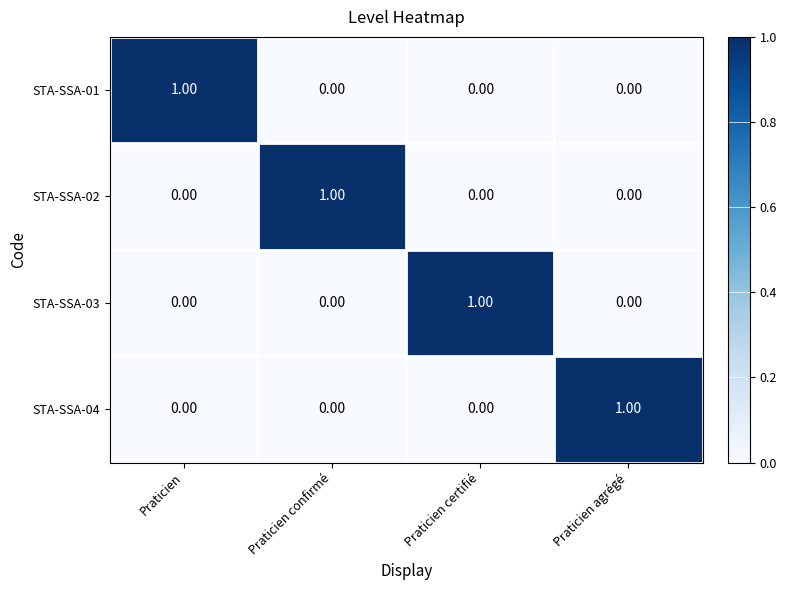

At which label does STA-SSA-01 reach its peak?

Praticien